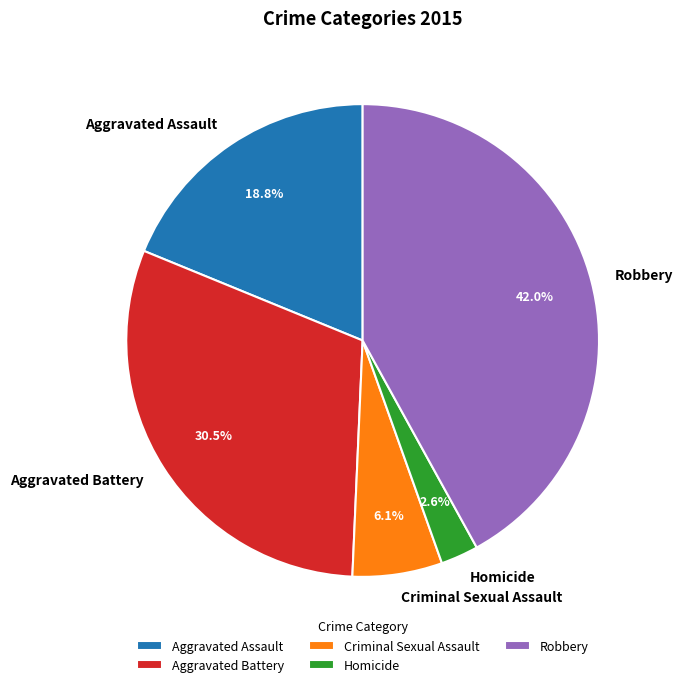

The Criminal Sexual Assault slice represents 1% of the pie. True or false?

False